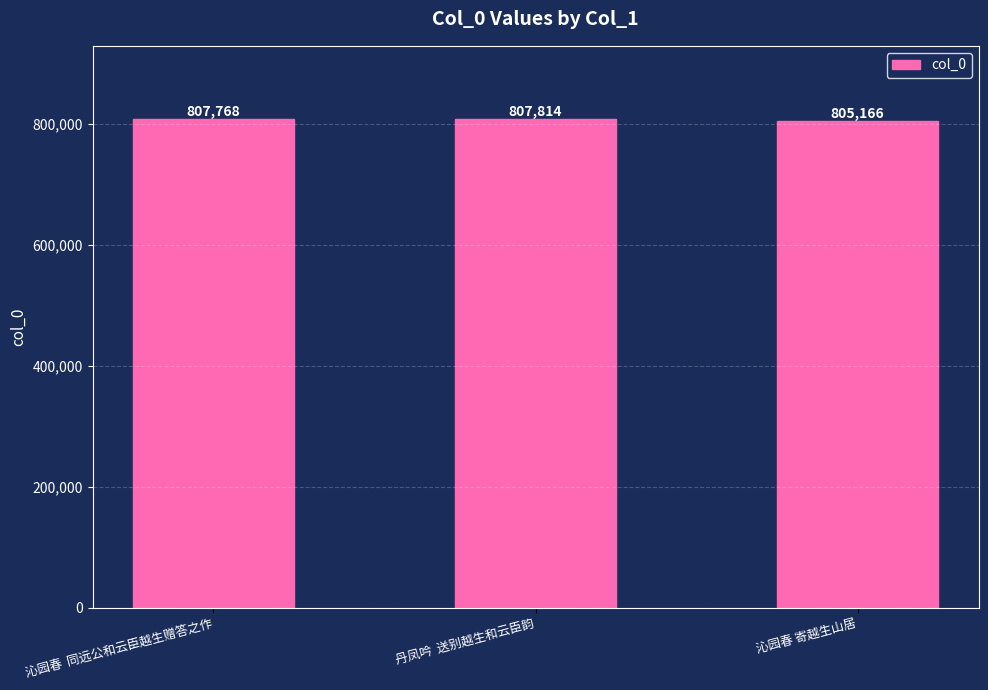

Count the number of data series in this chart.

1